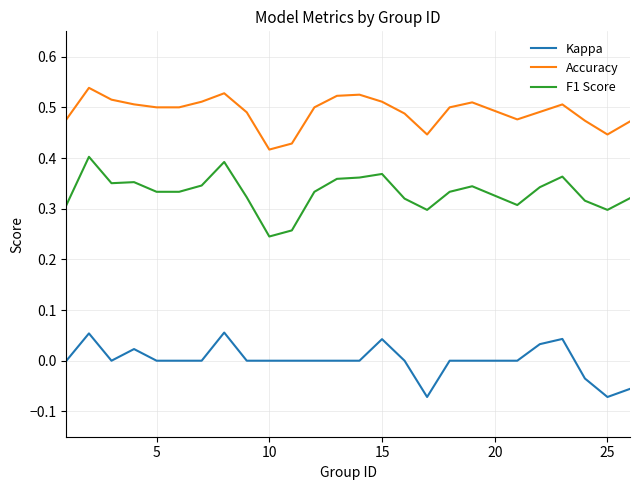

What are all the series names shown in the legend?

Kappa, Accuracy, F1 Score